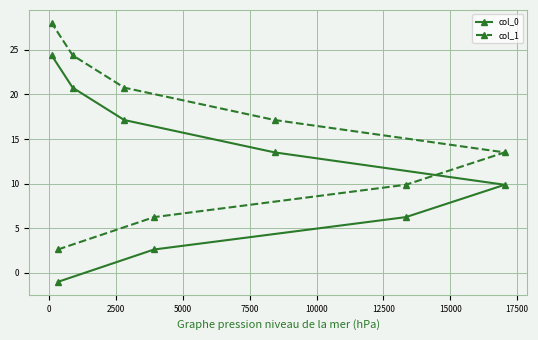

How many values in the col_1 series exceed 17?

4